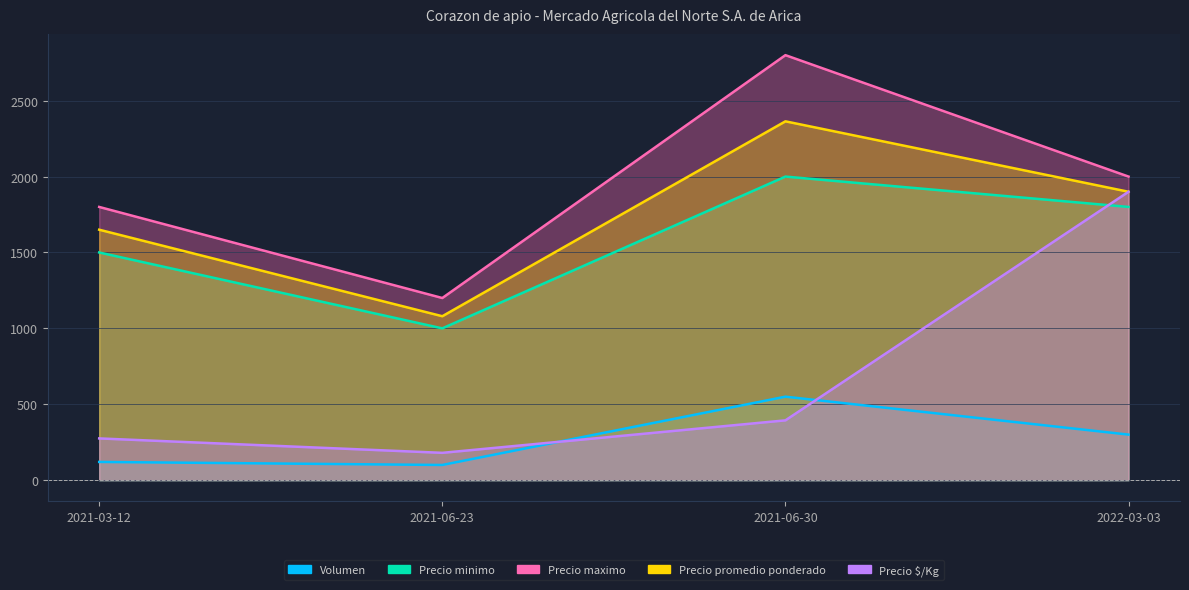

What are all the series names shown in the legend?

Volumen, Precio minimo, Precio maximo, Precio promedio ponderado, Precio $/Kg